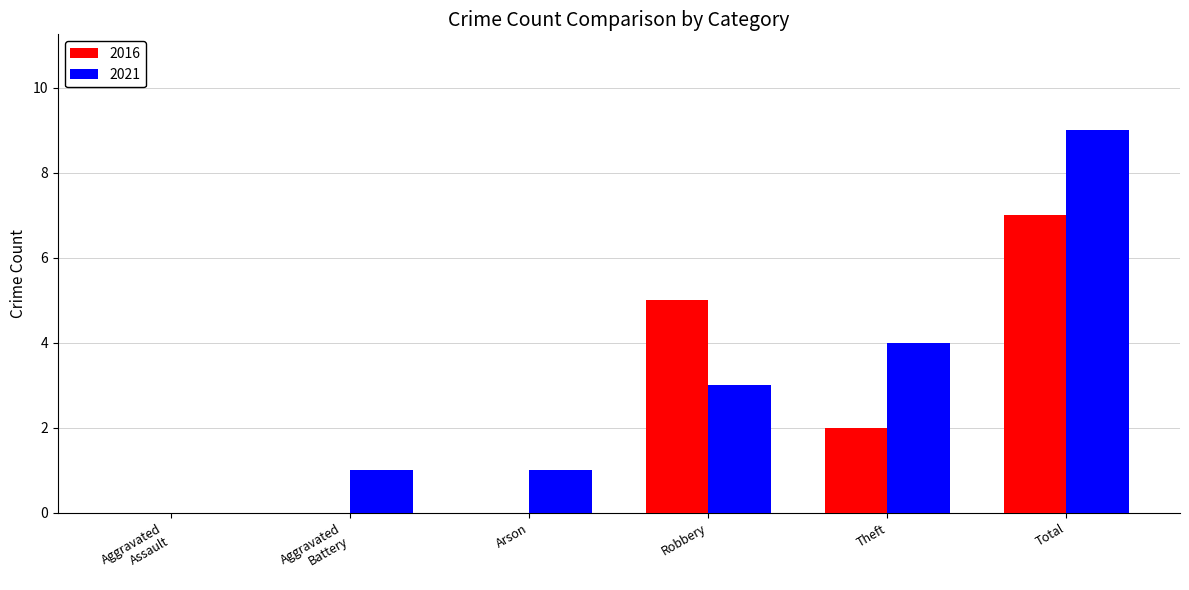

What is the sum of all 2016 values?

14